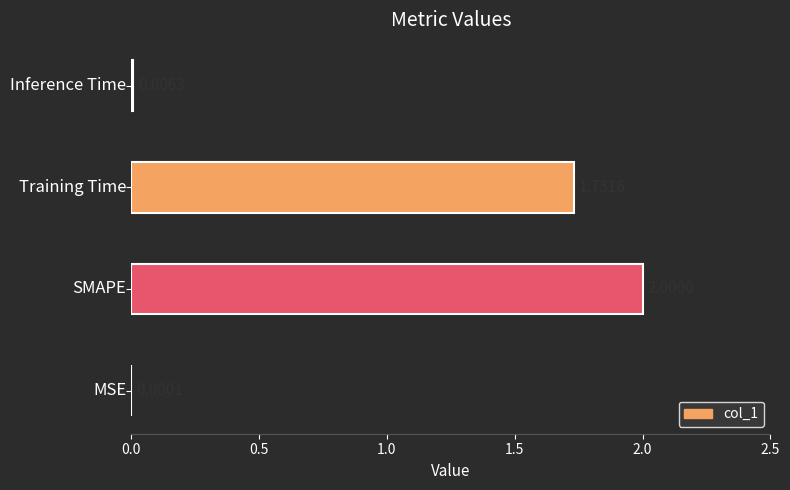

What is the sum of all values?

3.7